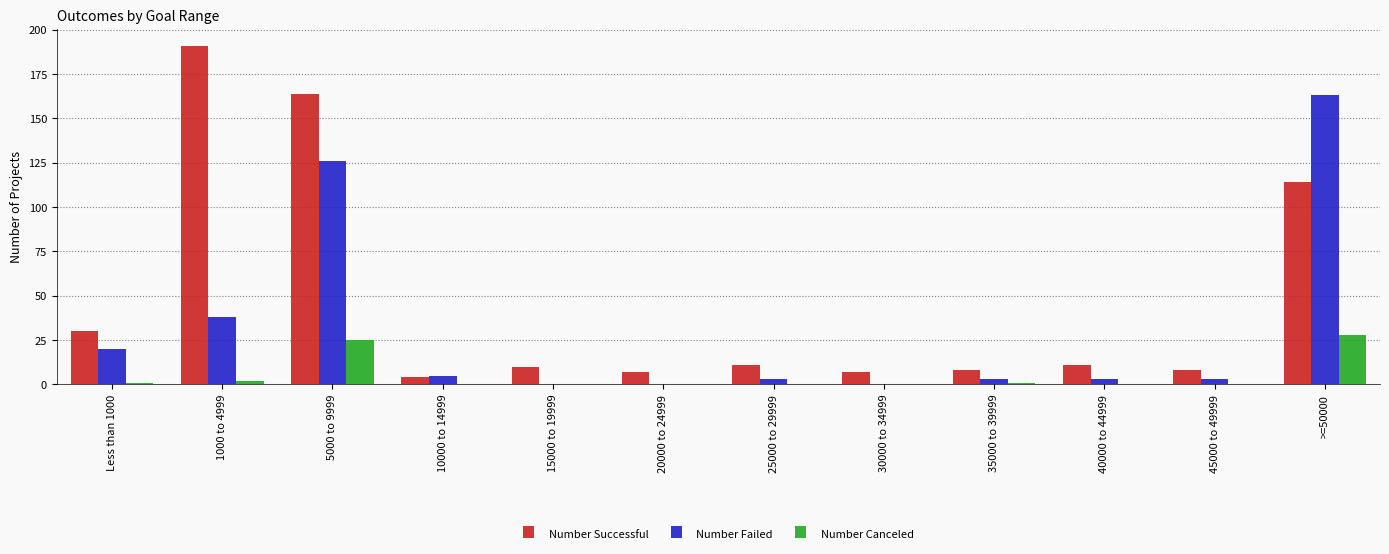

True or false: Number Successful has a value of 4 at 10000 to 14999.

True